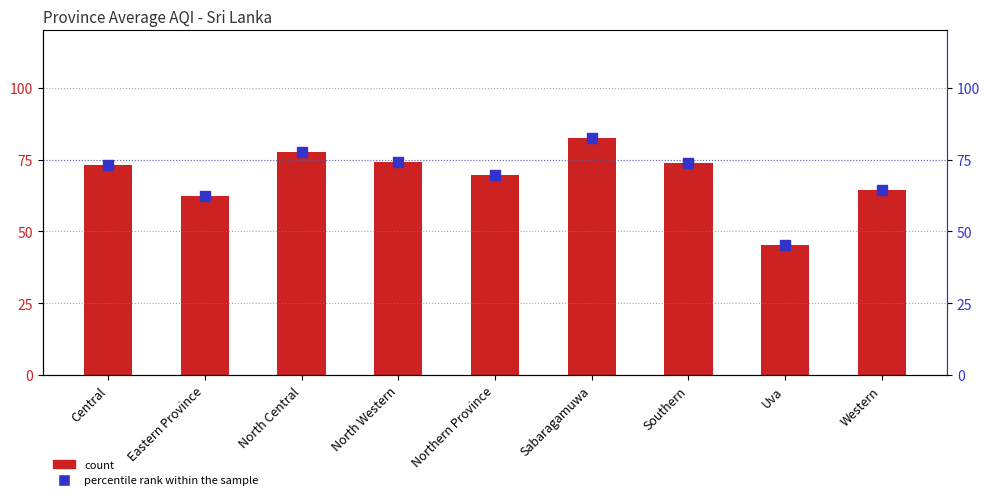

Which series contains the highest Y value?

count